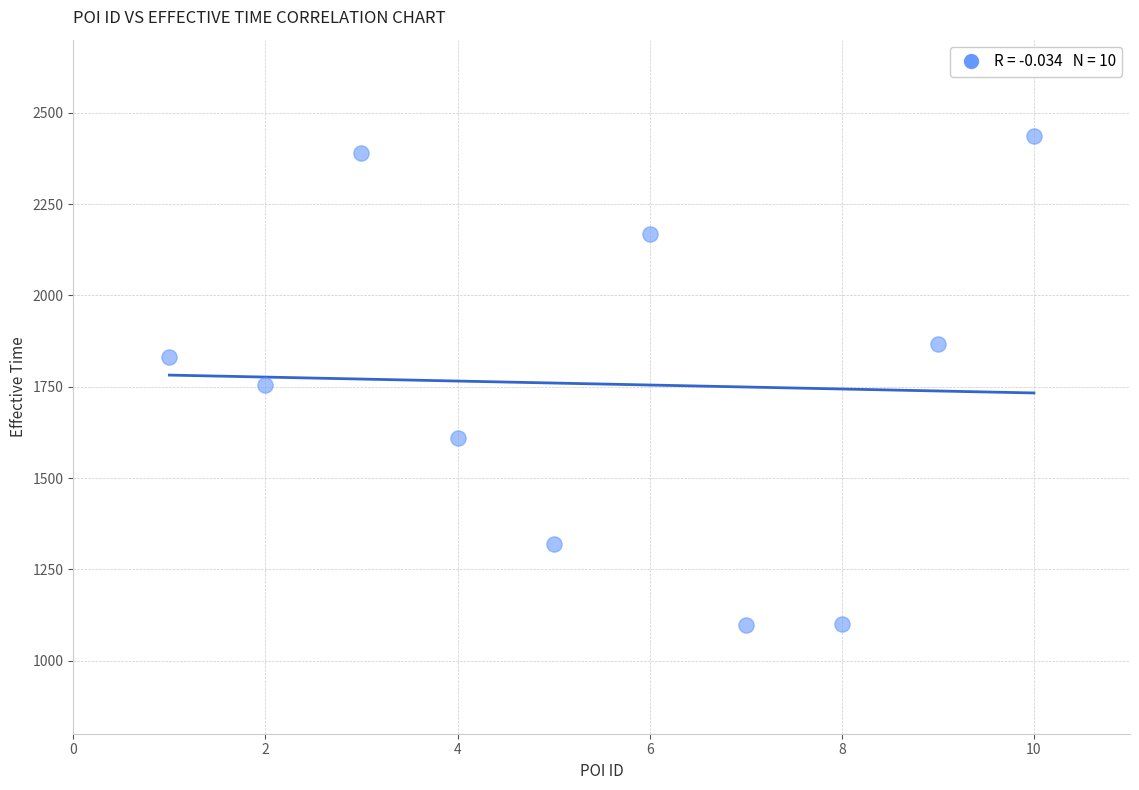

What is the range of X values (max minus min)?

9